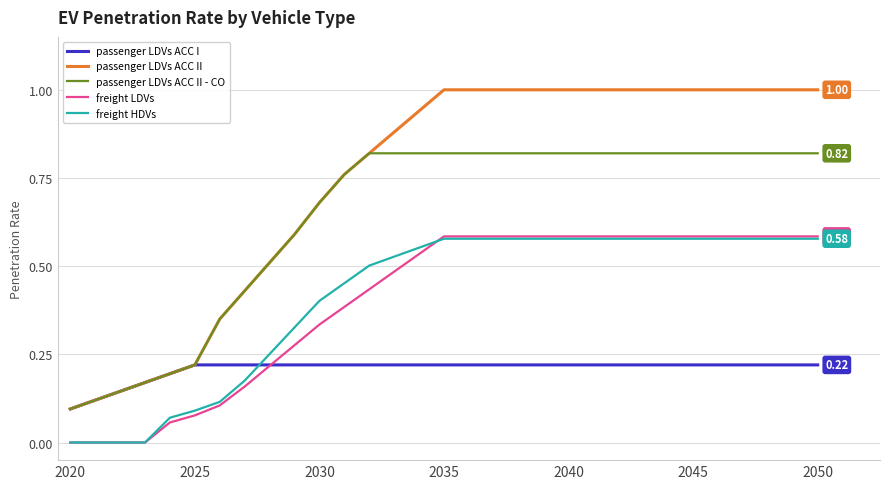

Does the chart display data point markers on the line(s)?

No